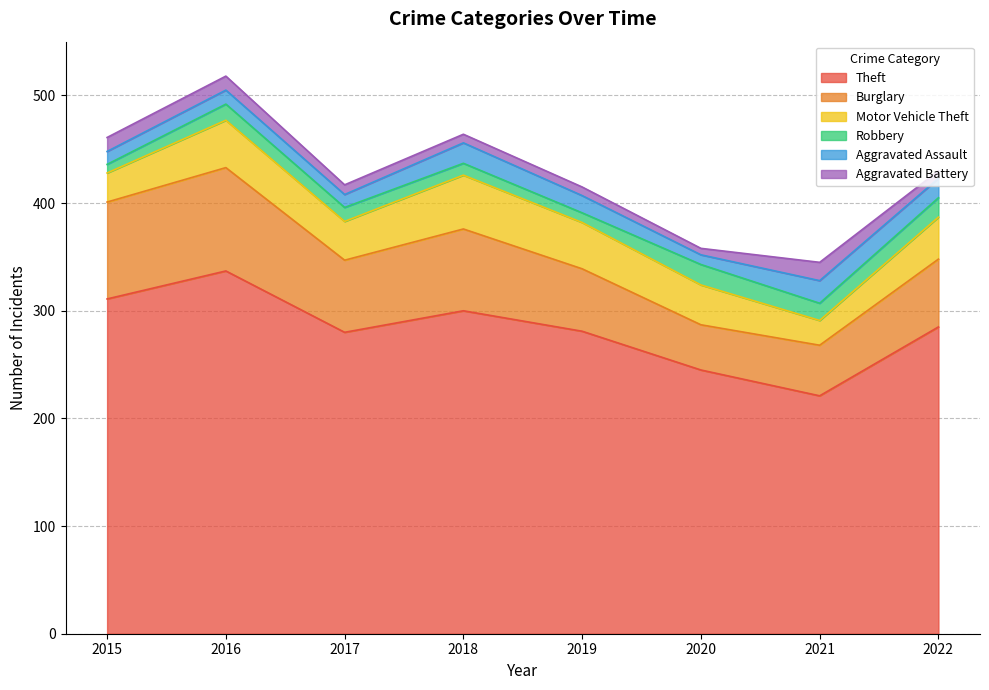

How many values in the Burglary series are below 67?

4